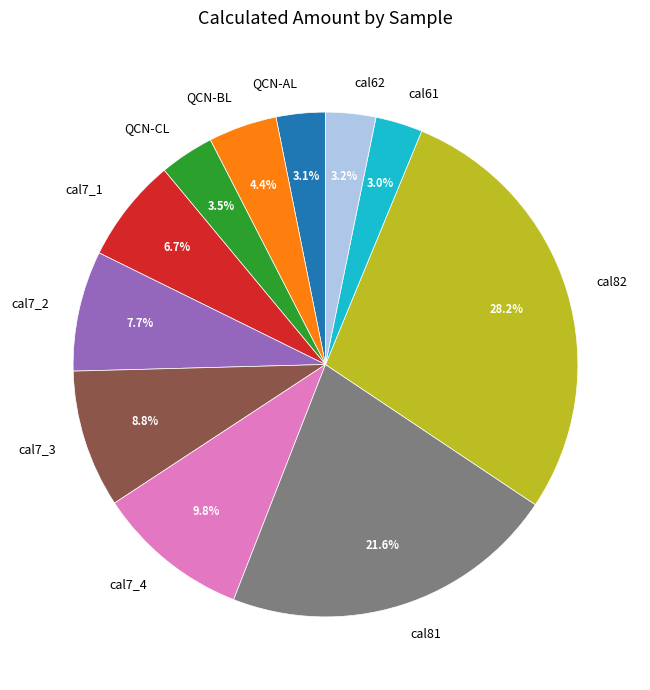

Is there any slice that represents more than half of the pie?

No